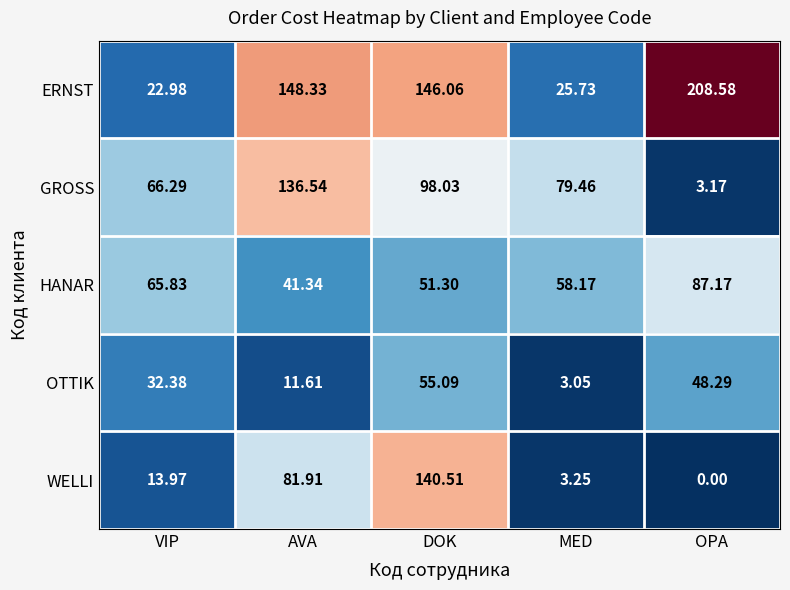

Is the value of HANAR at DOK greater than the value of OTTIK at DOK?

No